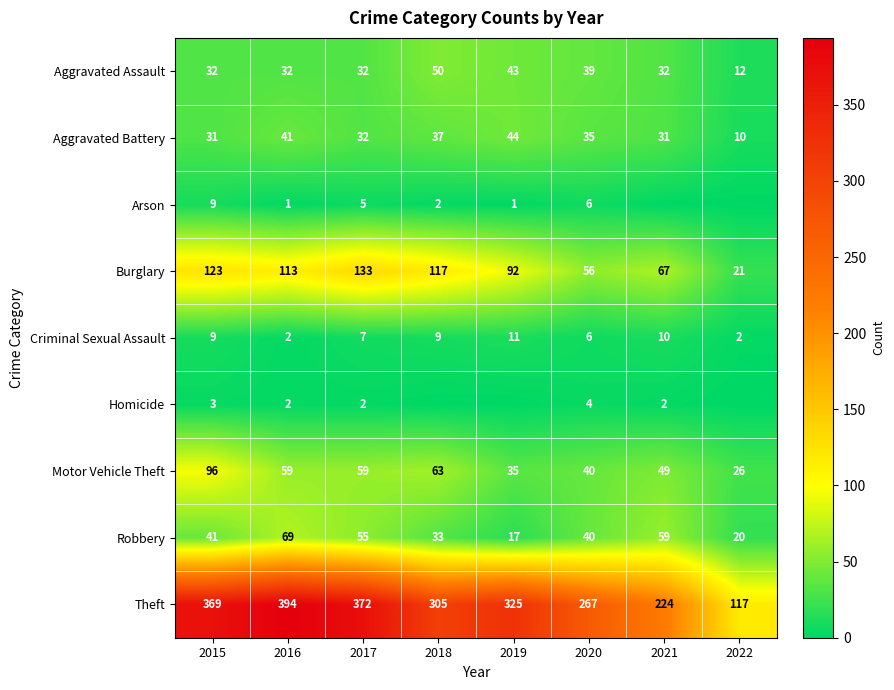

What is the sum of all Theft values?

2373